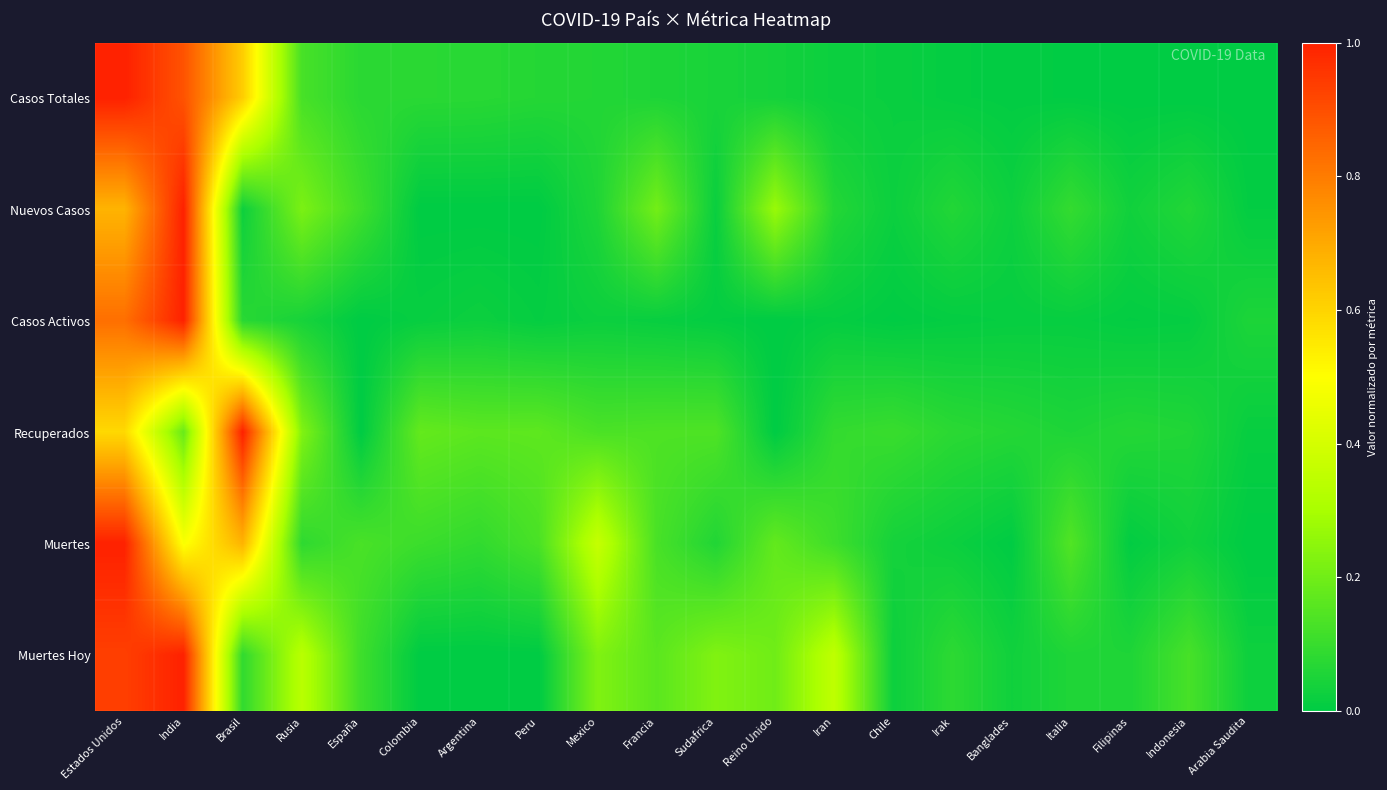

Reading right to left, transcribe all the data shown in this chart.

Casos Totales: Arabia Saudita=0.0	Indonesia=0.0	Filipinas=0.0	Italia=0.0	Banglades=0.0	Irak=0.0	Chile=0.0	Iran=0.0	Reino Unido=0.0	Sudafrica=0.0	Francia=0.1	Mexico=0.1	Peru=0.1	Argentina=0.1	Colombia=0.1	España=0.1	Rusia=0.1	Brasil=0.6	India=0.9	Estados Unidos=1.0
Nuevos Casos: Arabia Saudita=0.0	Indonesia=0.1	Filipinas=0.0	Italia=0.1	Banglades=0.0	Irak=0.1	Chile=0.0	Iran=0.1	Reino Unido=0.3	Sudafrica=0.0	Francia=0.2	Mexico=0.1	Peru=0.0	Argentina=0.0	Colombia=0.0	España=0.1	Rusia=0.2	Brasil=0.0	India=1.0	Estados Unidos=0.7
Casos Activos: Arabia Saudita=0.1	Indonesia=0.0	Filipinas=0.0	Italia=0.0	Banglades=0.0	Irak=0.0	Chile=0.0	Iran=0.0	Reino Unido=0.0	Sudafrica=0.0	Francia=0.0	Mexico=0.0	Peru=0.0	Argentina=0.0	Colombia=0.0	España=0.0	Rusia=0.0	Brasil=0.1	India=1.0	Estados Unidos=0.8
Recuperados: Arabia Saudita=0.0	Indonesia=0.1	Filipinas=0.1	Italia=0.1	Banglades=0.1	Irak=0.1	Chile=0.1	Iran=0.1	Reino Unido=0.0	Sudafrica=0.1	Francia=0.1	Mexico=0.1	Peru=0.2	Argentina=0.2	Colombia=0.2	España=0.0	Rusia=0.2	Brasil=1.0	India=0.2	Estados Unidos=0.6
Muertes: Arabia Saudita=0.0	Indonesia=0.0	Filipinas=0.0	Italia=0.1	Banglades=0.0	Irak=0.0	Chile=0.0	Iran=0.1	Reino Unido=0.2	Sudafrica=0.1	Francia=0.1	Mexico=0.4	Peru=0.1	Argentina=0.1	Colombia=0.1	España=0.1	Rusia=0.1	Brasil=0.7	India=0.5	Estados Unidos=1.0
Muertes Hoy: Arabia Saudita=0.0	Indonesia=0.1	Filipinas=0.1	Italia=0.1	Banglades=0.0	Irak=0.1	Chile=0.0	Iran=0.4	Reino Unido=0.2	Sudafrica=0.2	Francia=0.2	Mexico=0.2	Peru=0.0	Argentina=0.0	Colombia=0.0	España=0.1	Rusia=0.3	Brasil=0.1	India=1.0	Estados Unidos=0.9